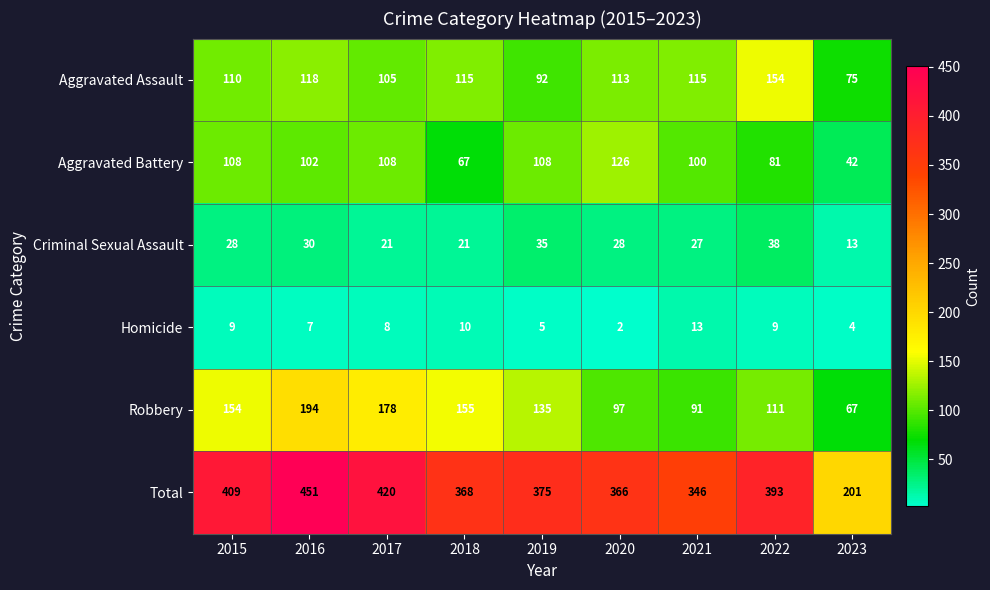

True or false: Homicide has a value of 1 at 2023.

False